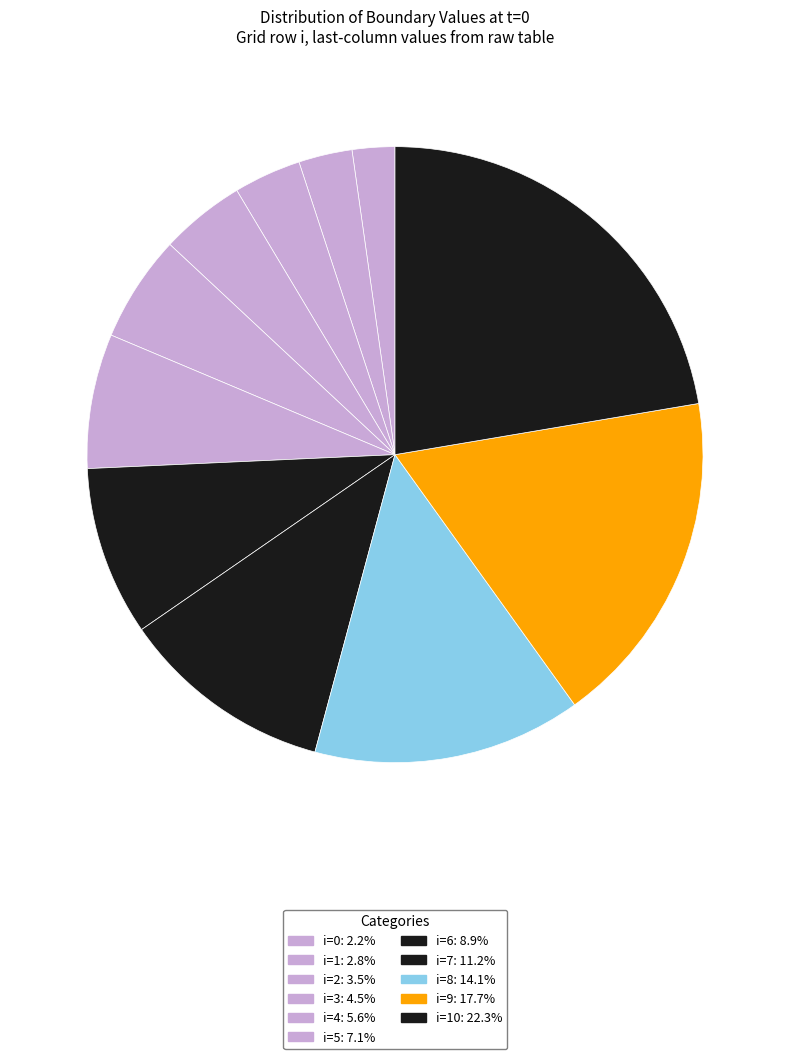

Which category has the biggest portion of the pie?

i=10